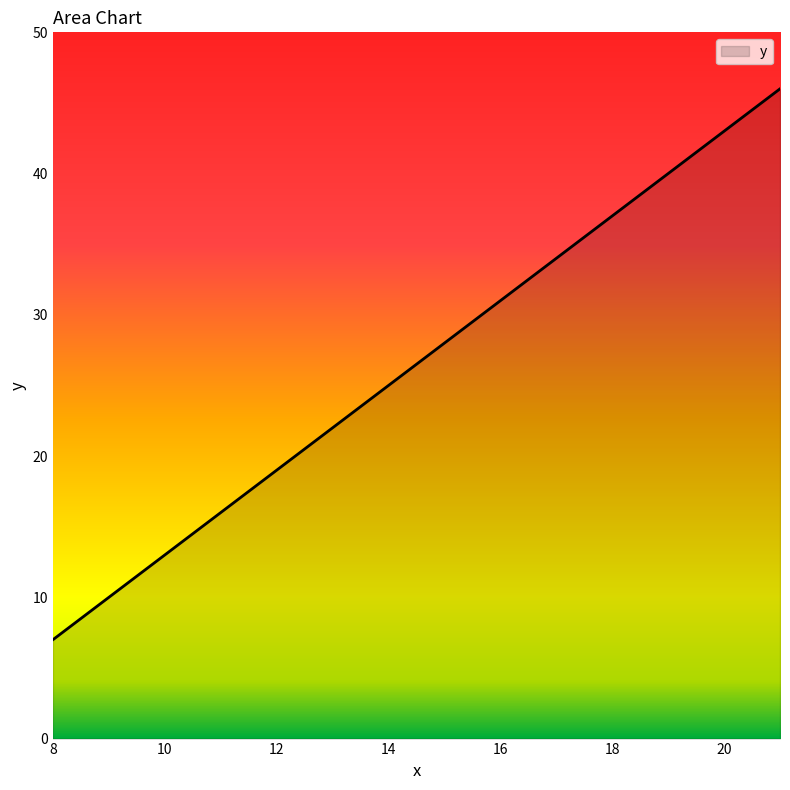

Reading left to right, what are all the values shown in this chart?

7	10	13	16	19	22	25	28	31	34	37	40	43	46